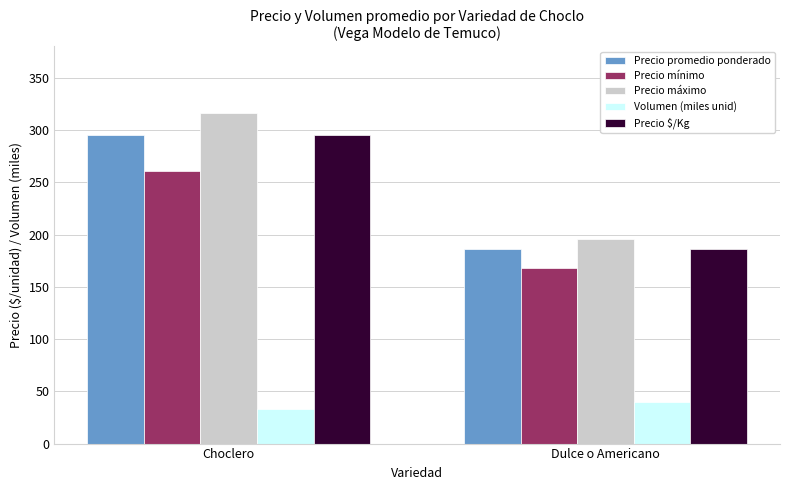

What is the label of the 2nd bar from the right?

Choclero